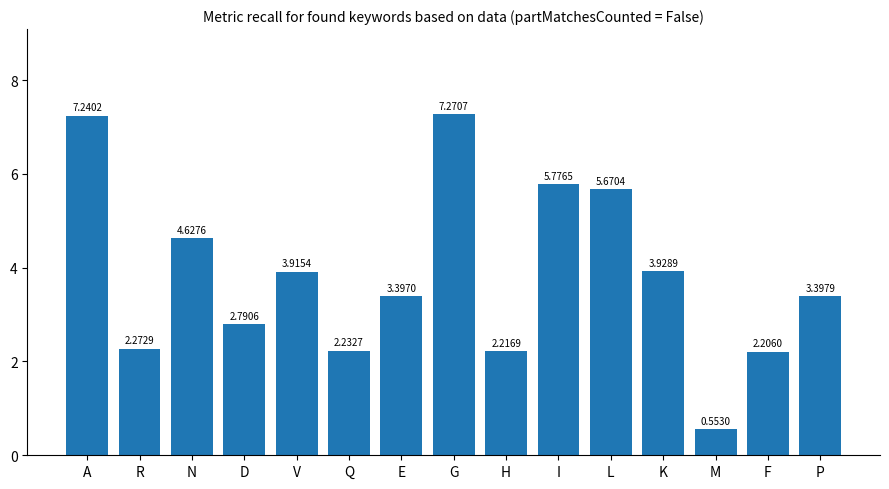

Where is the data nearest to the value 3?

D